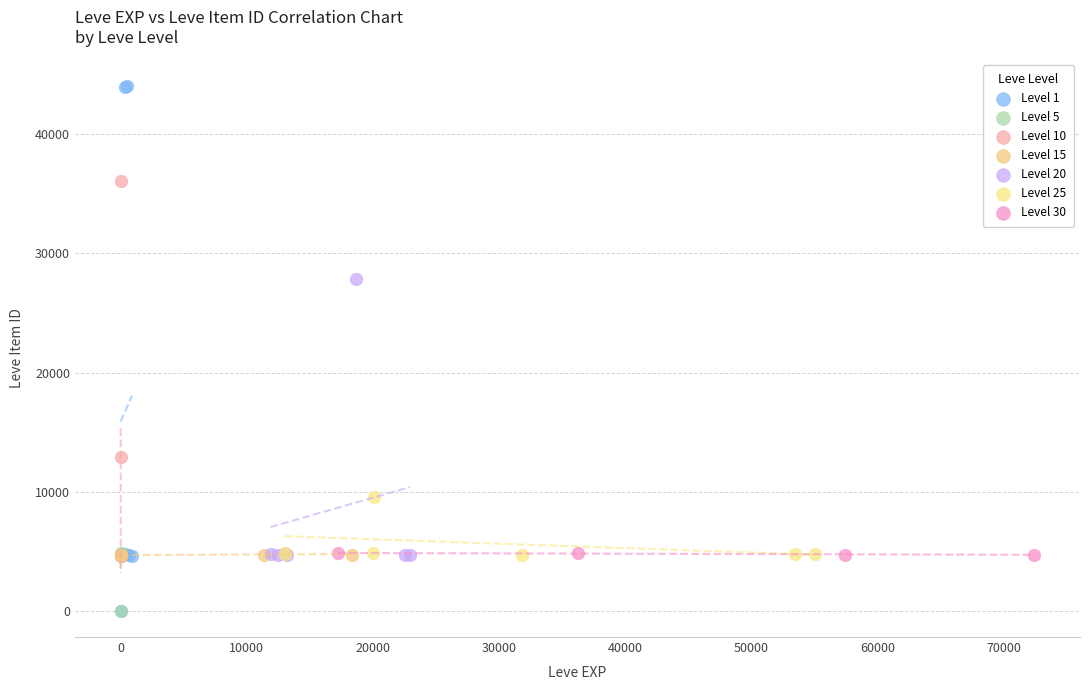

Which series contains the highest Y value?

Level 1